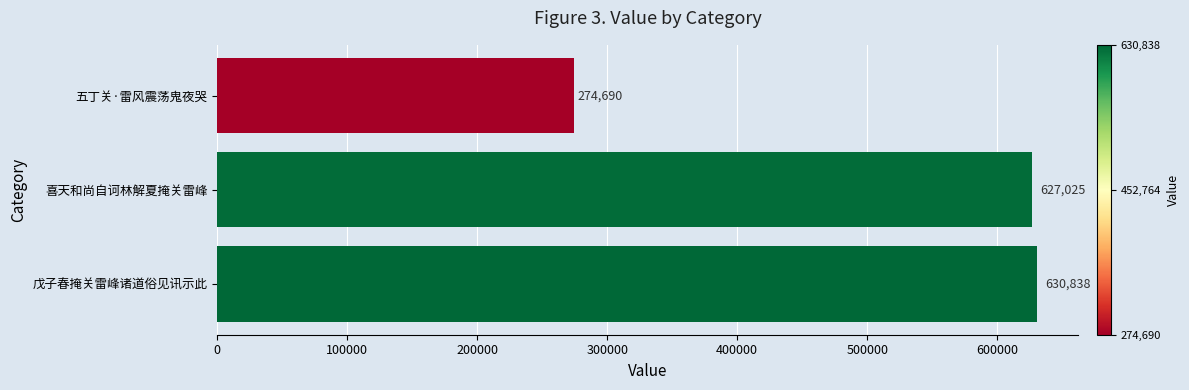

At which label is the value closest to 452764?

喜天和尚自诃林解夏掩关雷峰